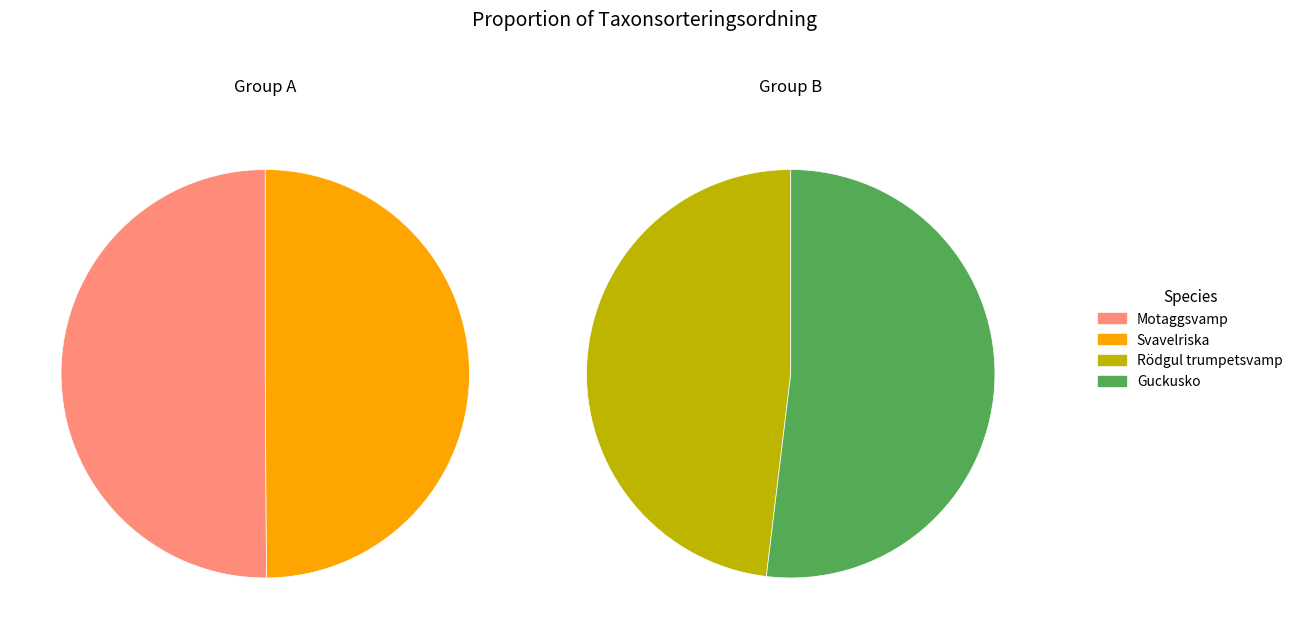

The Svavelriska slice represents 25% of the pie. True or false?

True